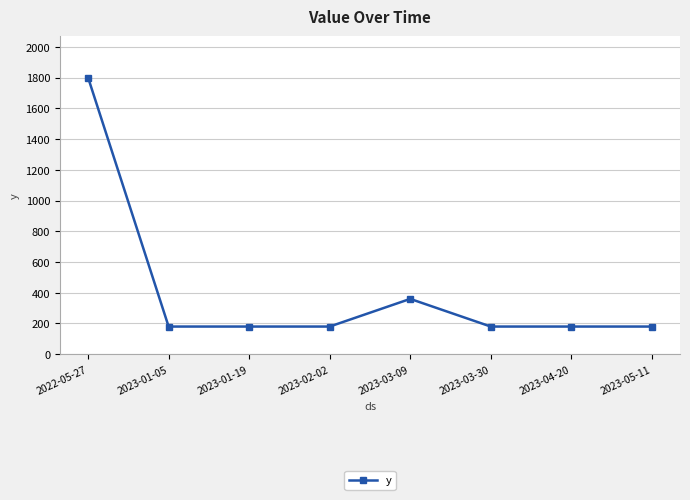

Reading right to left, list all the values displayed in this chart.

2023-05-11=180	2023-04-20=180	2023-03-30=180	2023-03-09=360	2023-02-02=180	2023-01-19=180	2023-01-05=180	2022-05-27=1800